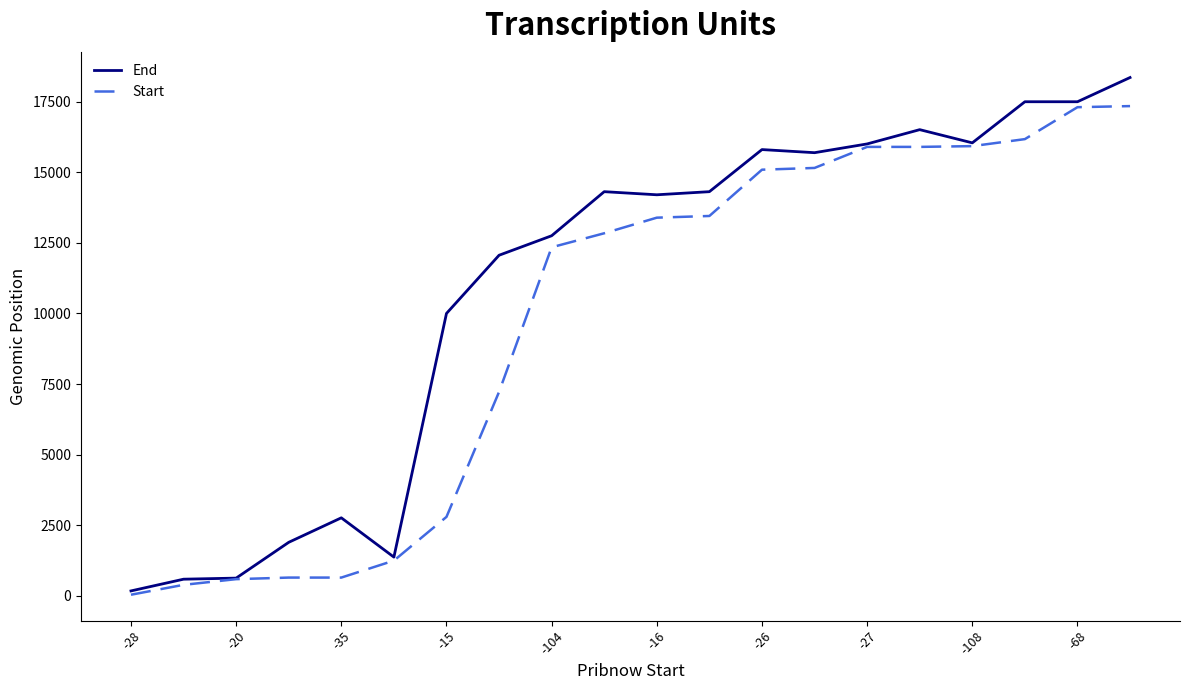

Which series has the largest total across all categories?

End